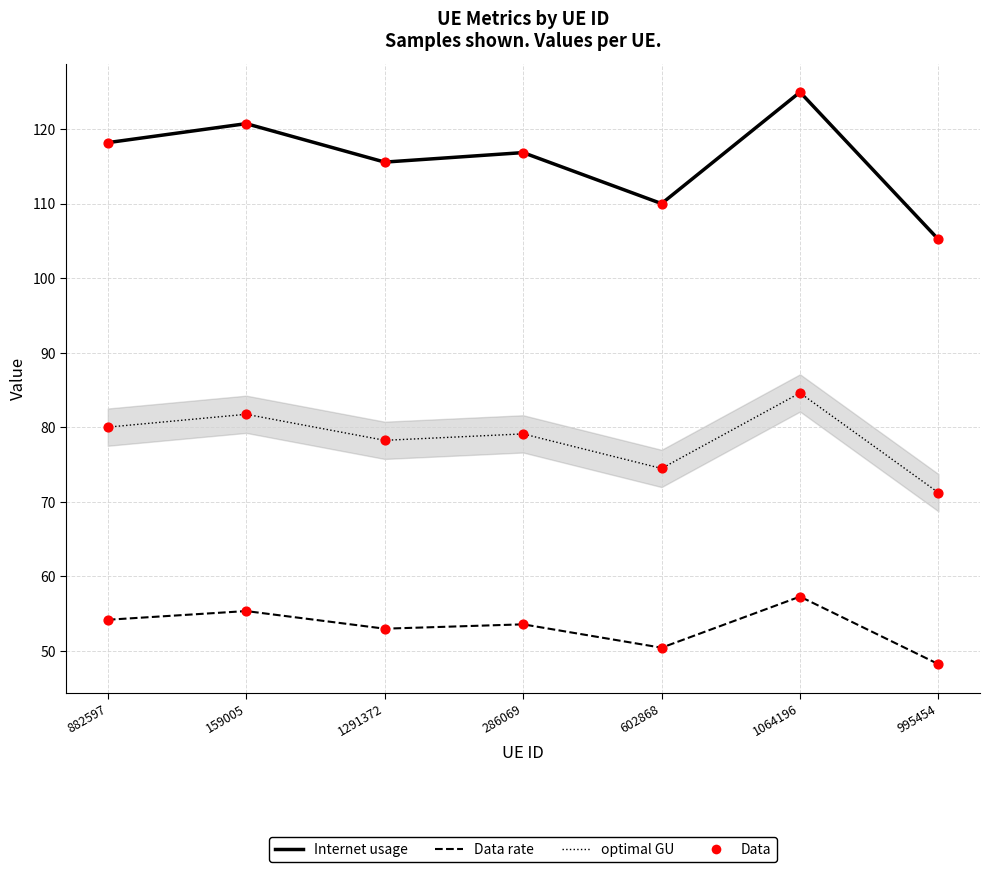

What is the total value across all series at 1291372?

246.9